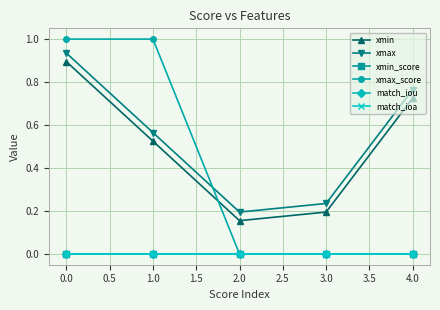

True or false: match_iou has more than 1 points higher than both neighbors.

False